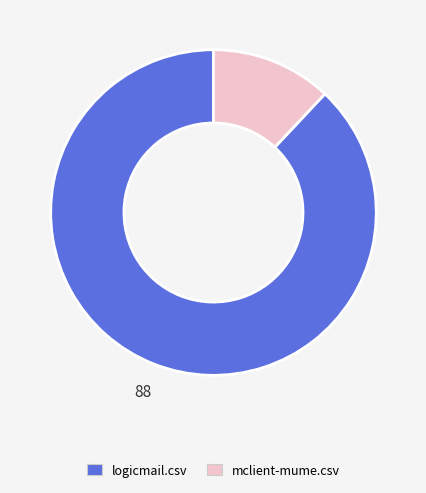

Which has a higher value, logicmail.csv or mclient-mume.csv?

logicmail.csv